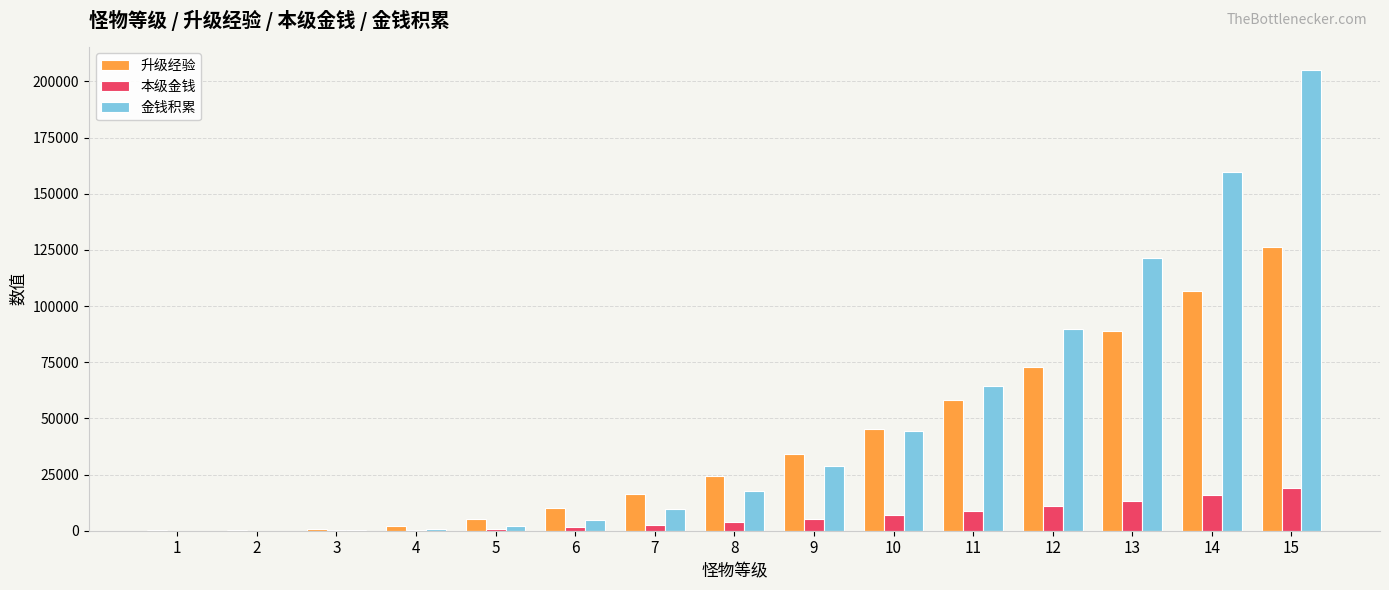

What is the greatest value displayed?

205252.8